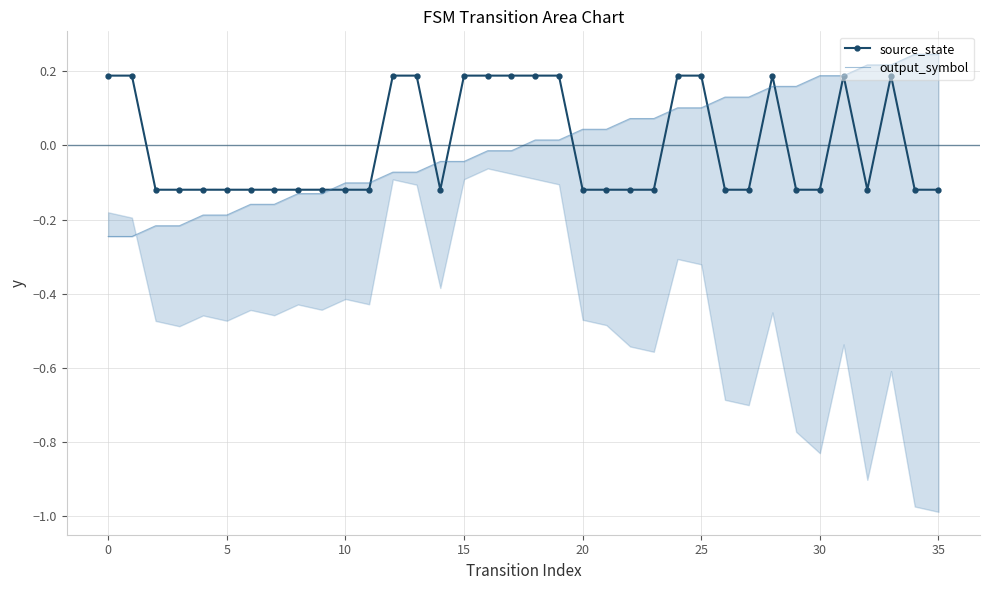

Is it true that source_state equals 0.2 at 25?

True